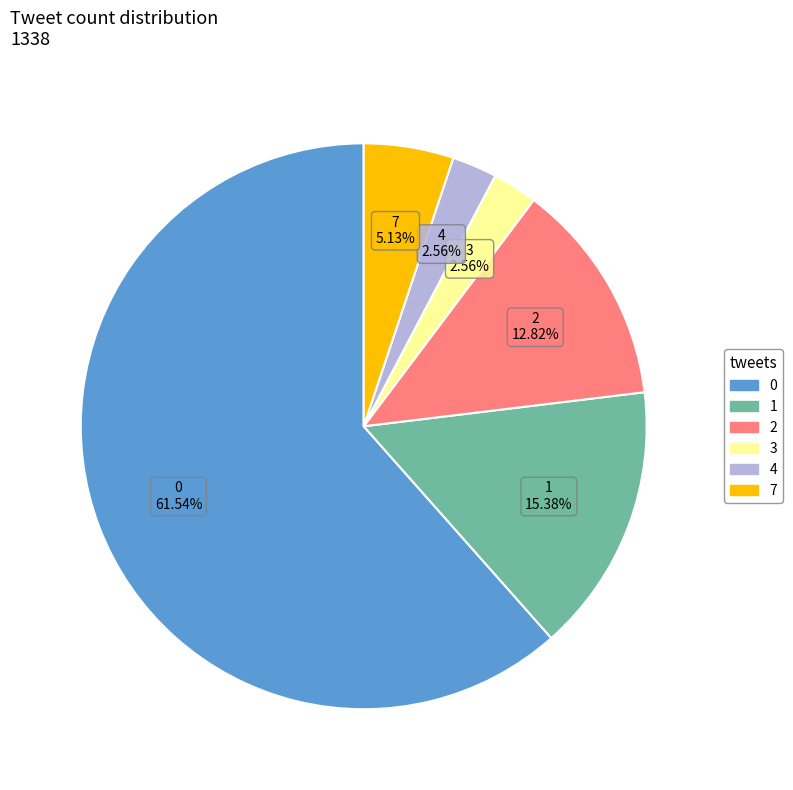

How many segments does this pie chart have?

6